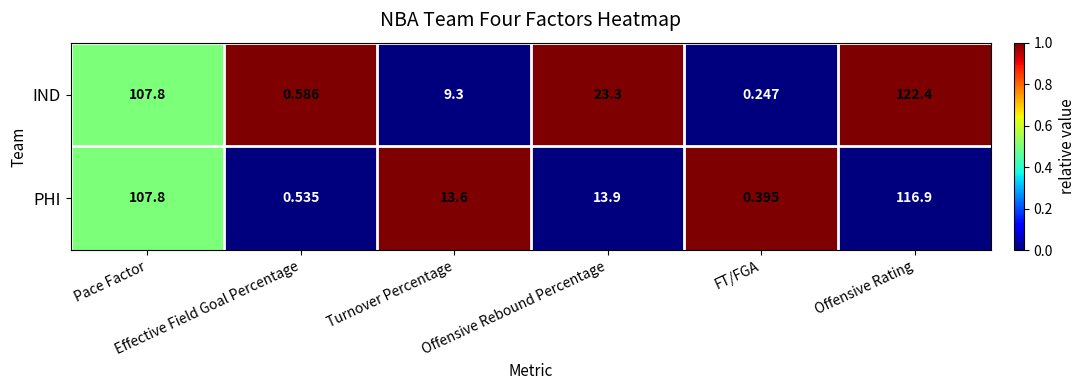

Which series has the widest spread of values?

IND